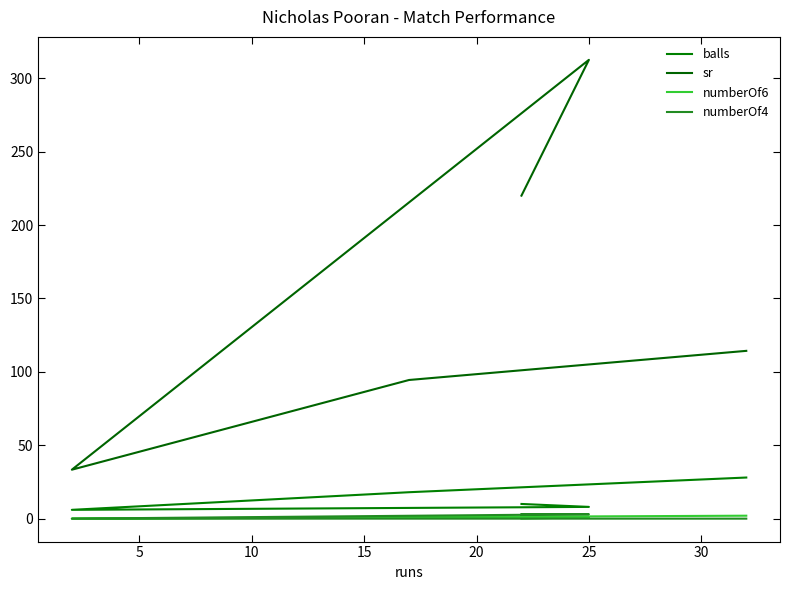

How many data points does each series have?

5